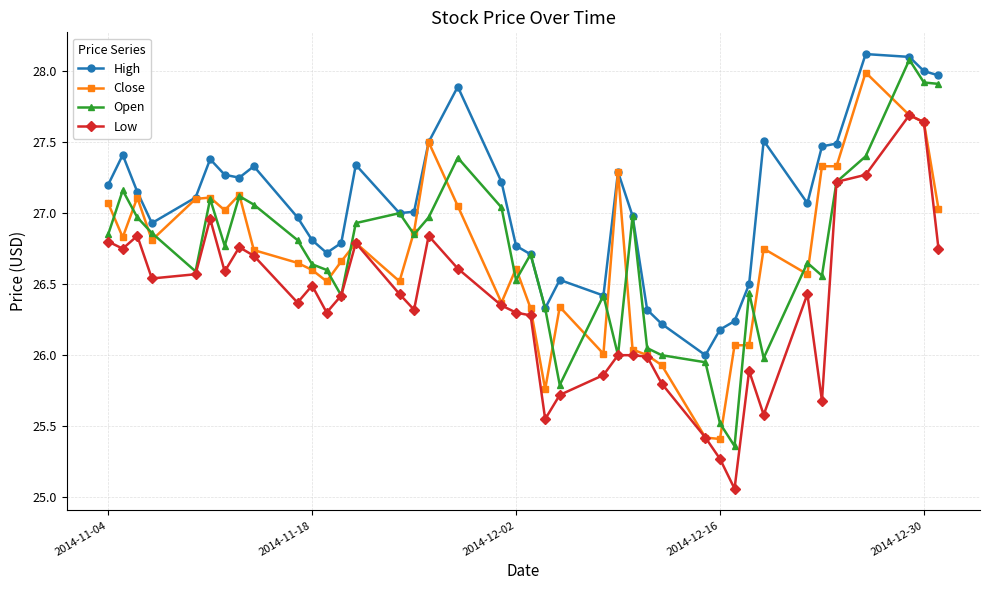

What are all the series names shown in the legend?

High, Close, Open, Low